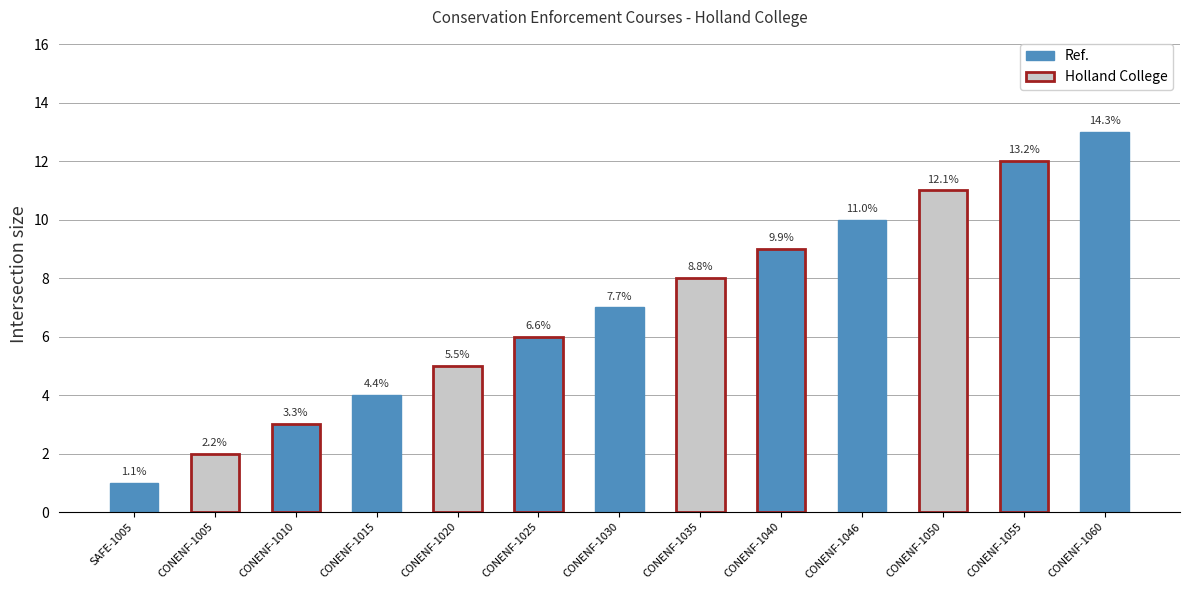

How many bars are there in total?

13